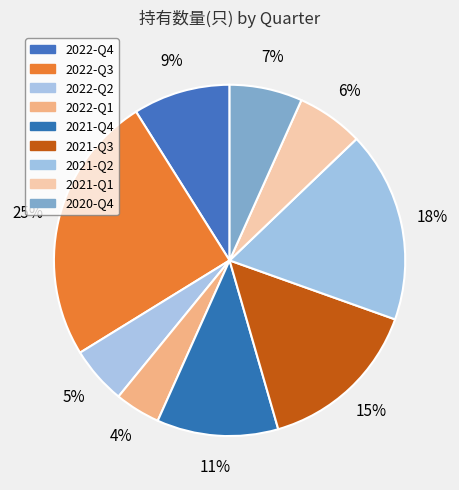

How many slices are in this pie chart?

9